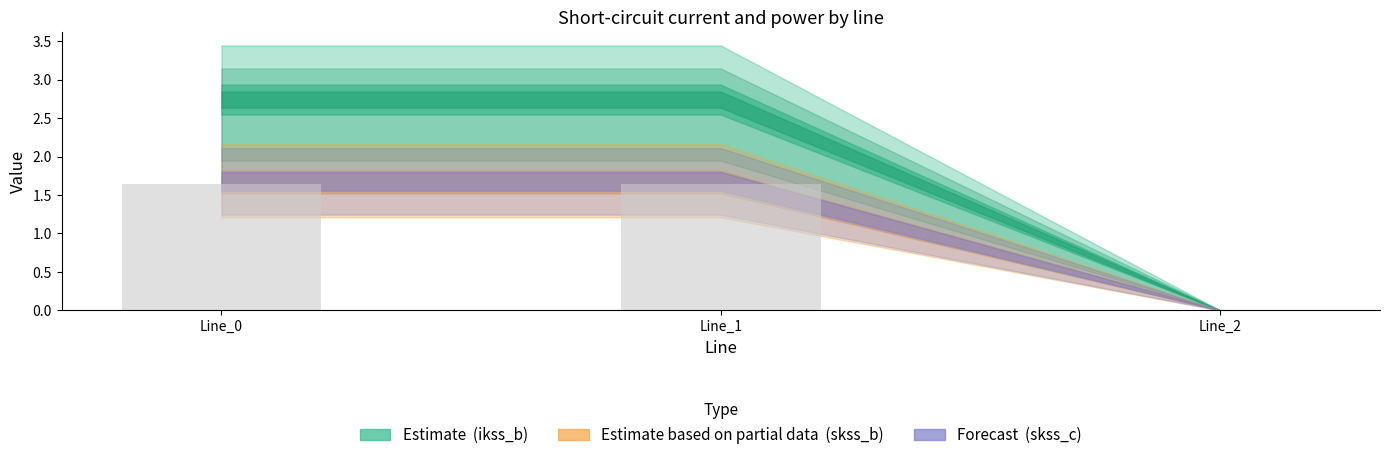

The value at Line_0 is 0.9. True or false?

False